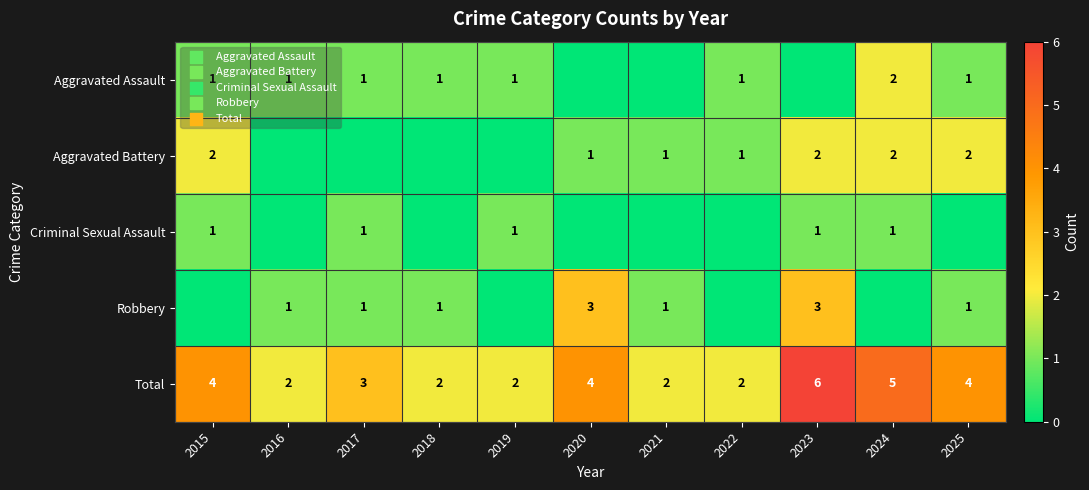

At how many categories does at least one series exceed 4?

2